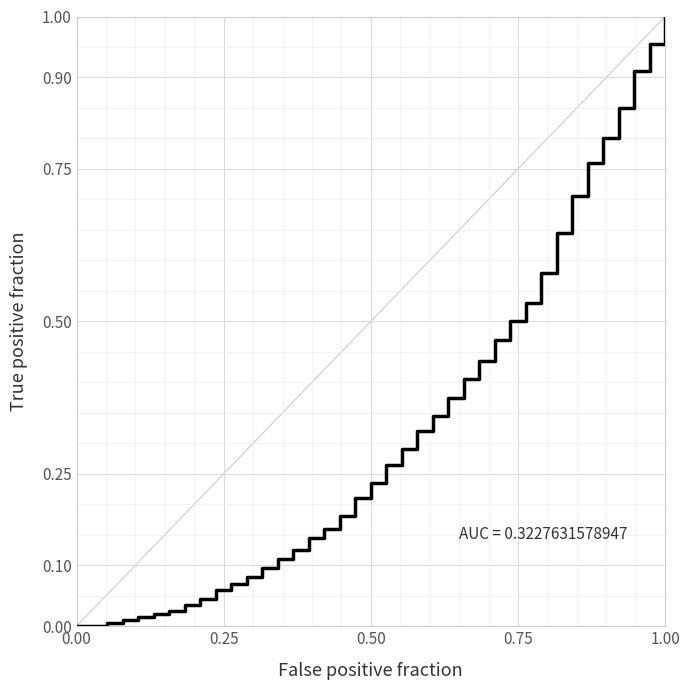

What is the difference between the maximum and minimum values?

1.0